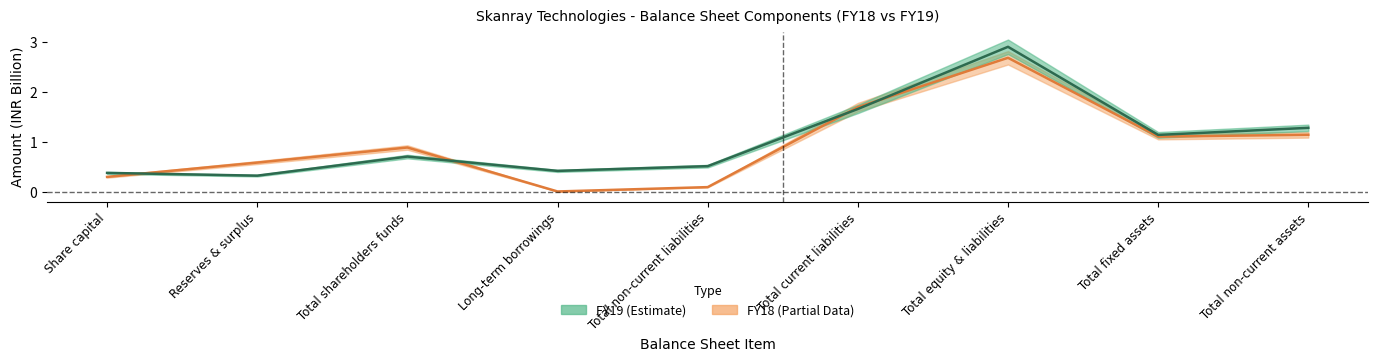

True or false: FY18 has a value of 0.2 at Total shareholders funds.

False